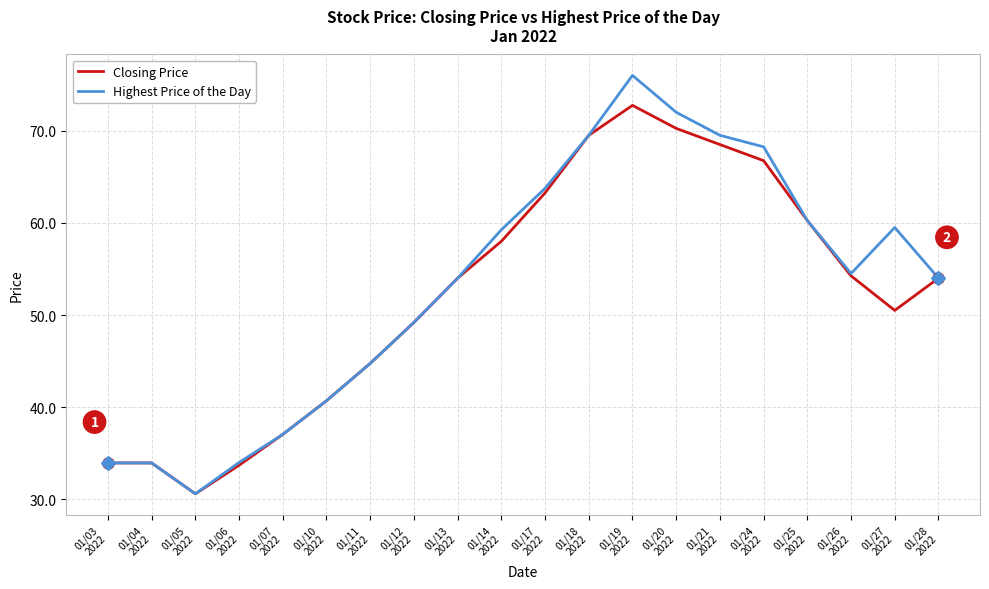

Which category has the highest value in the Closing Price series?

01/19
2022